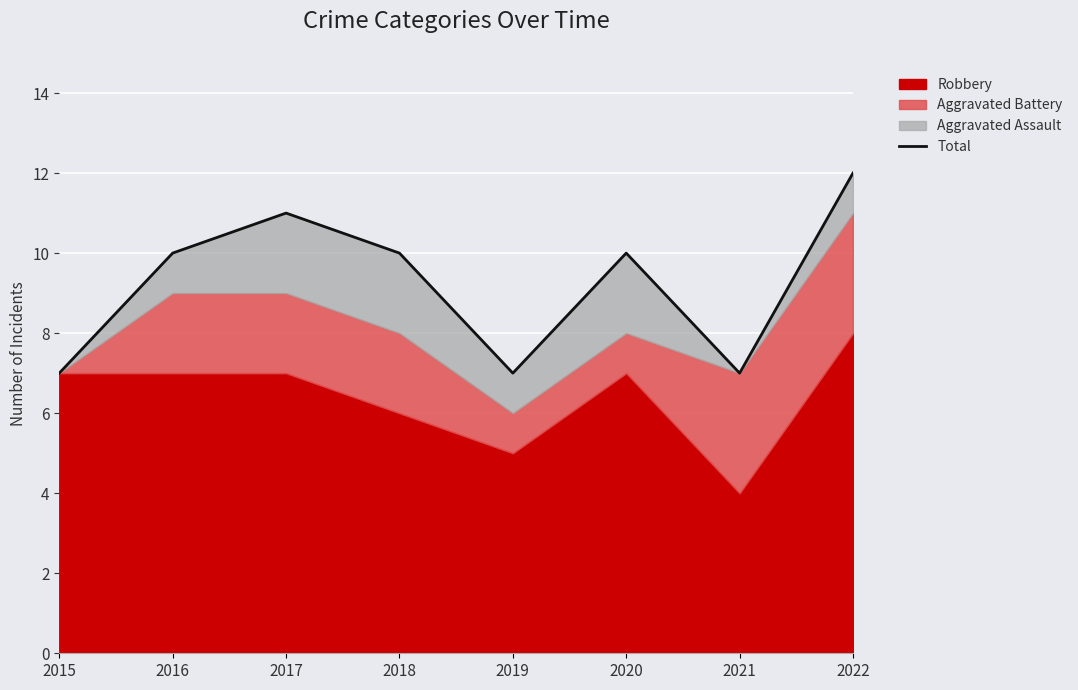

True or false: the data shows 10 at 2020.

True